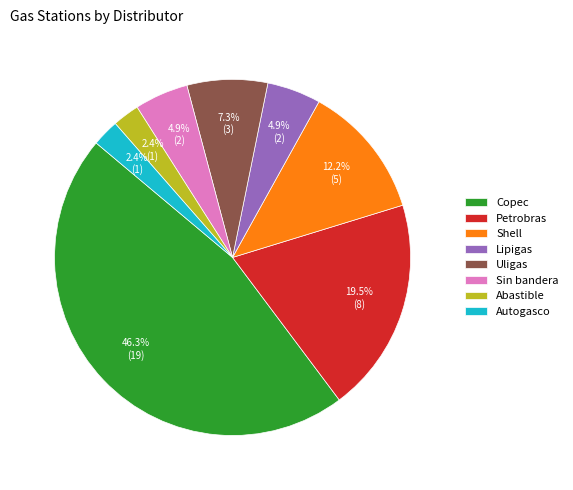

What percentage do Lipigas and Petrobras together represent?

24.4%